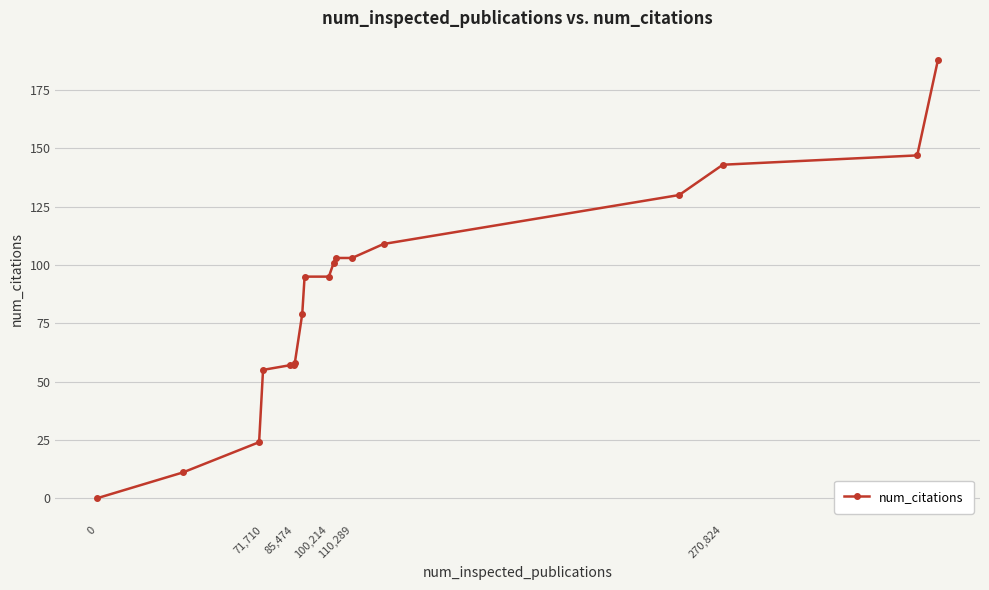

What is the value of the 13th point from the left?

103